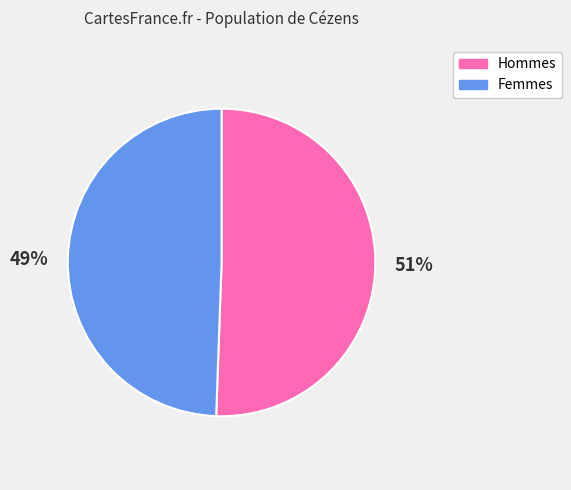

Combined, do Femmes and Hommes account for over 50%?

Yes